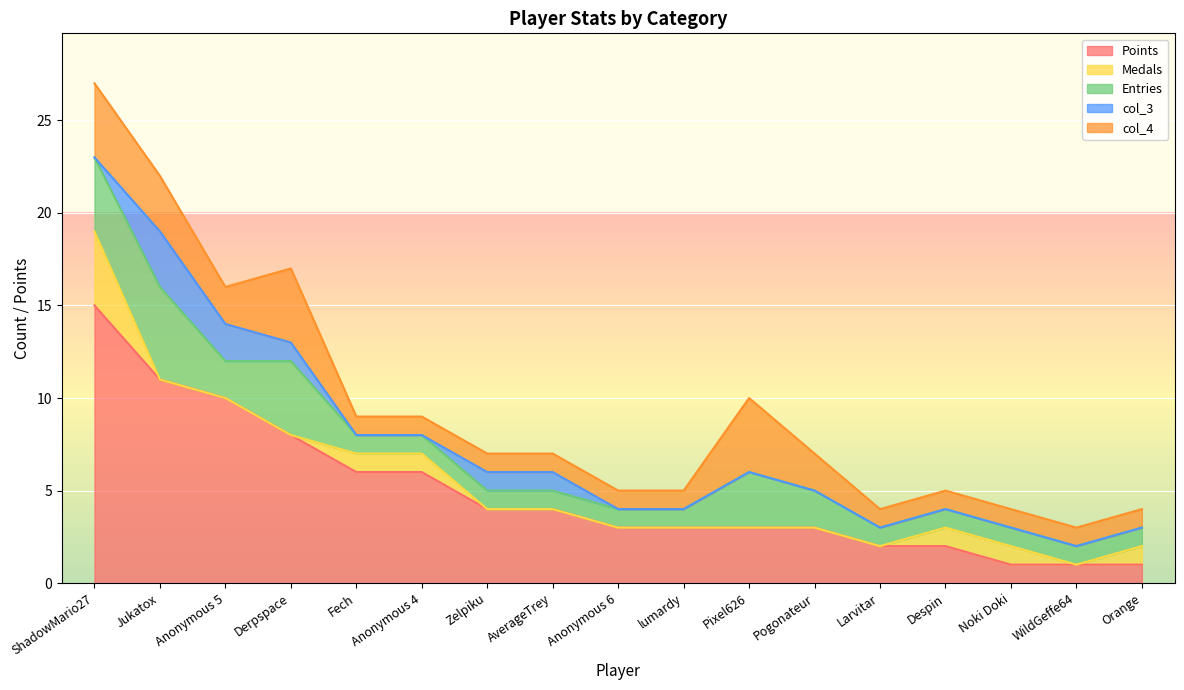

The Medals series shows 2 at Orange. True or false?

False